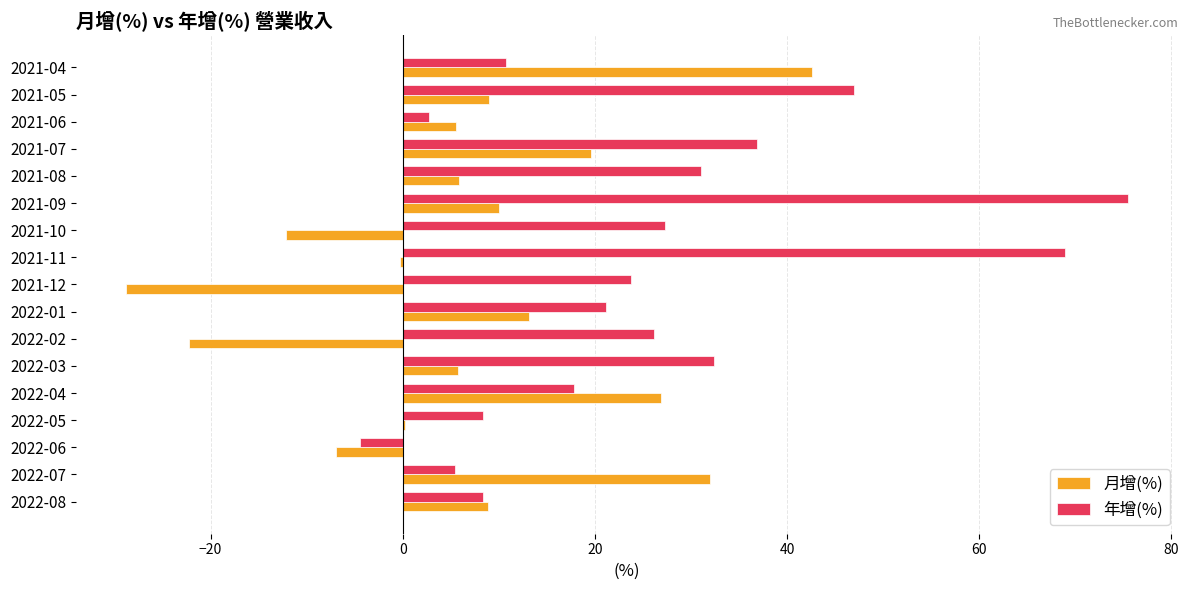

Is it true that 月增(%) equals -0.3 at 2021-11?

True